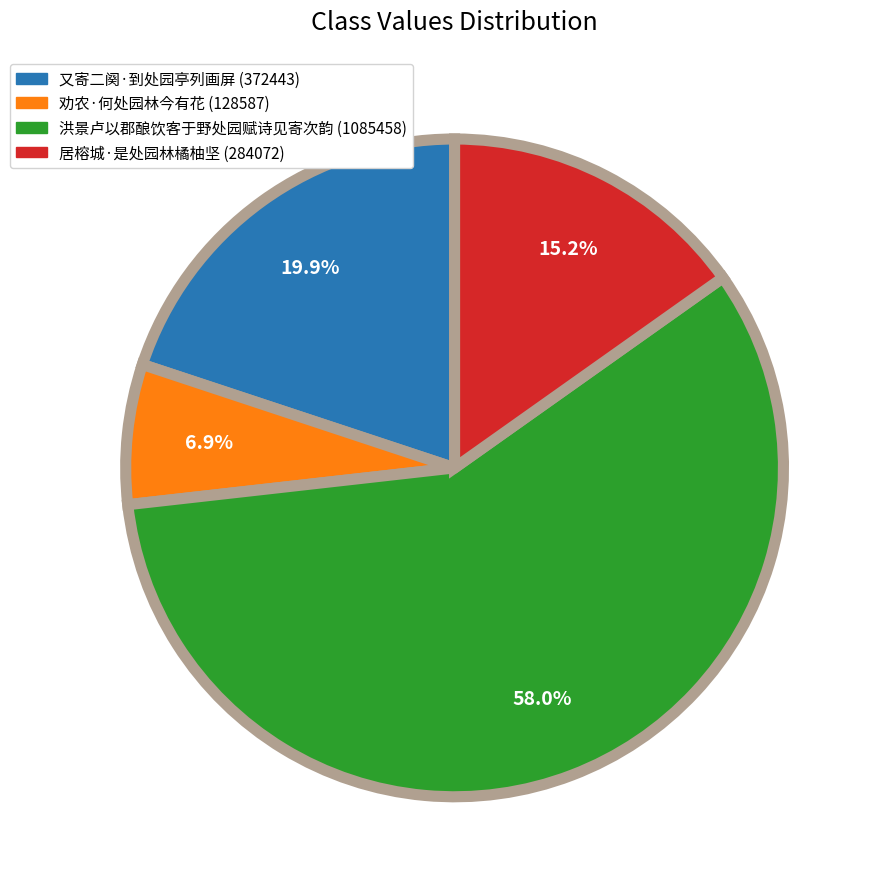

How many slices are in this pie chart?

4